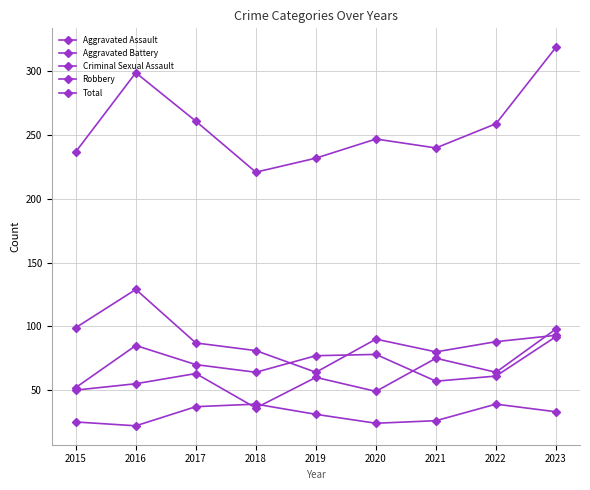

Which category has the highest value in the Robbery series?

2016